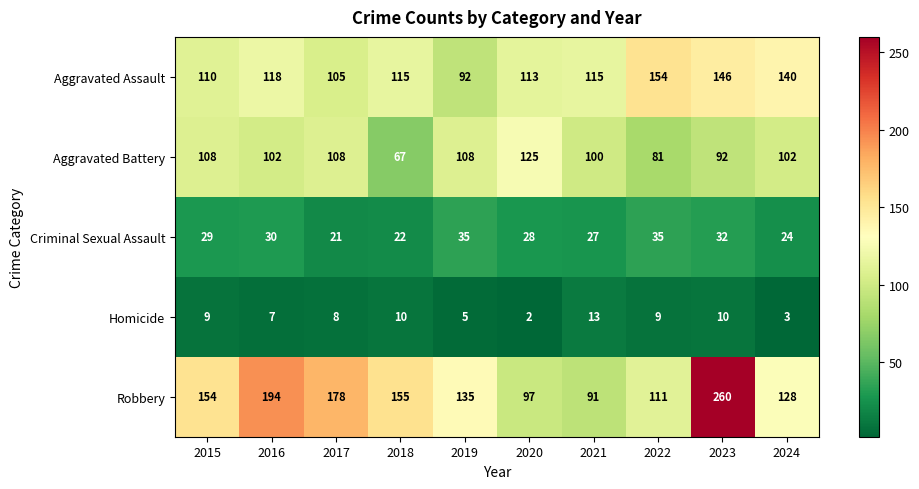

Rank the series at 2018 from highest to lowest value.

Robbery, Aggravated Assault, Aggravated Battery, Criminal Sexual Assault, Homicide